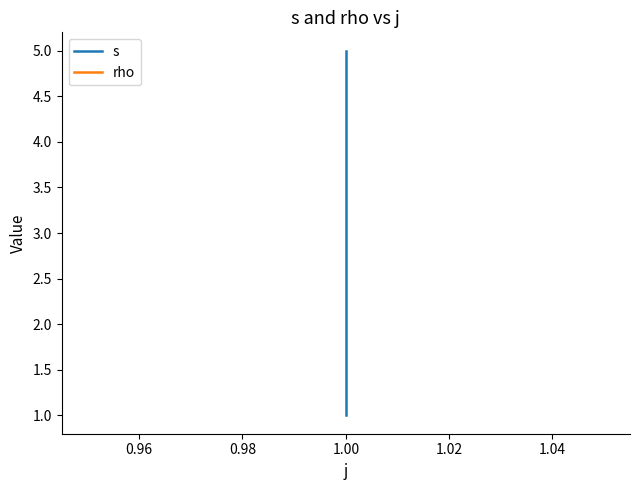

Does the chart display data point markers on the line(s)?

No